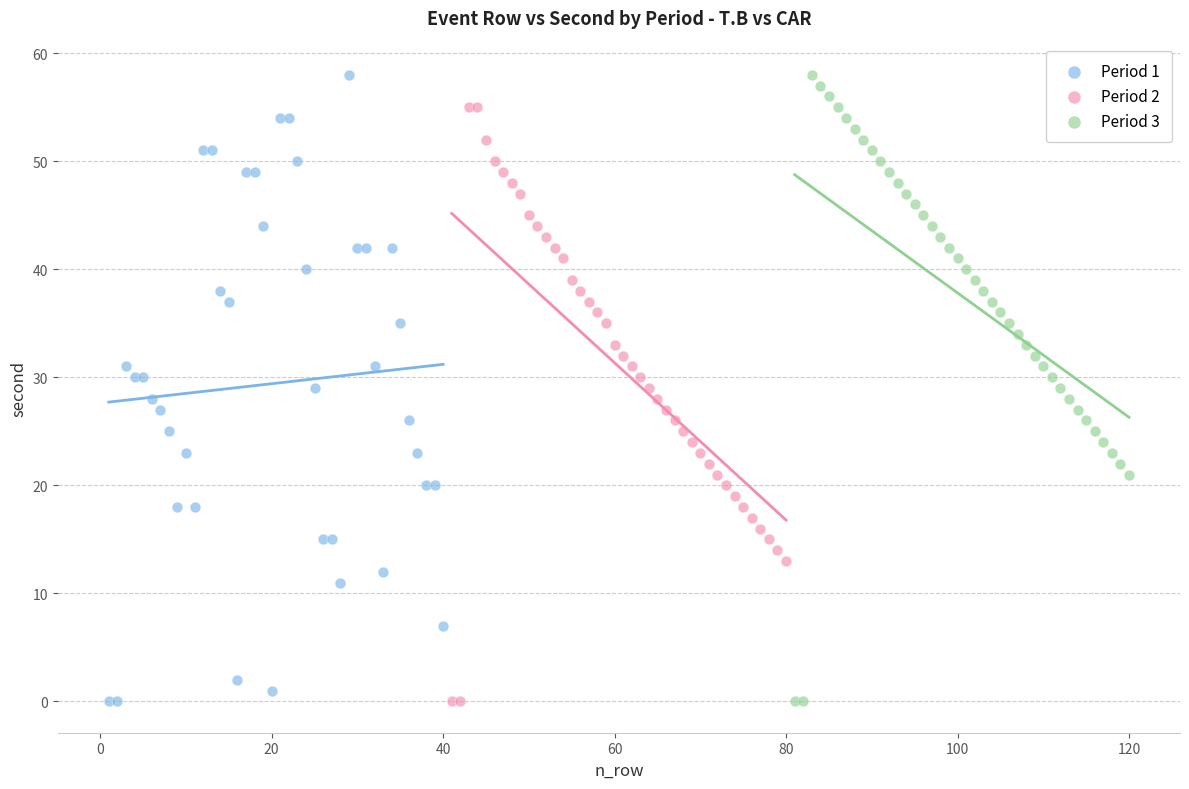

What are all the series names shown in the legend?

Period 1, Period 2, Period 3